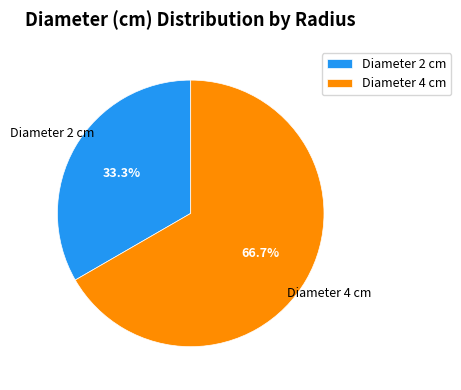

Which slice is the largest?

Diameter 4 cm